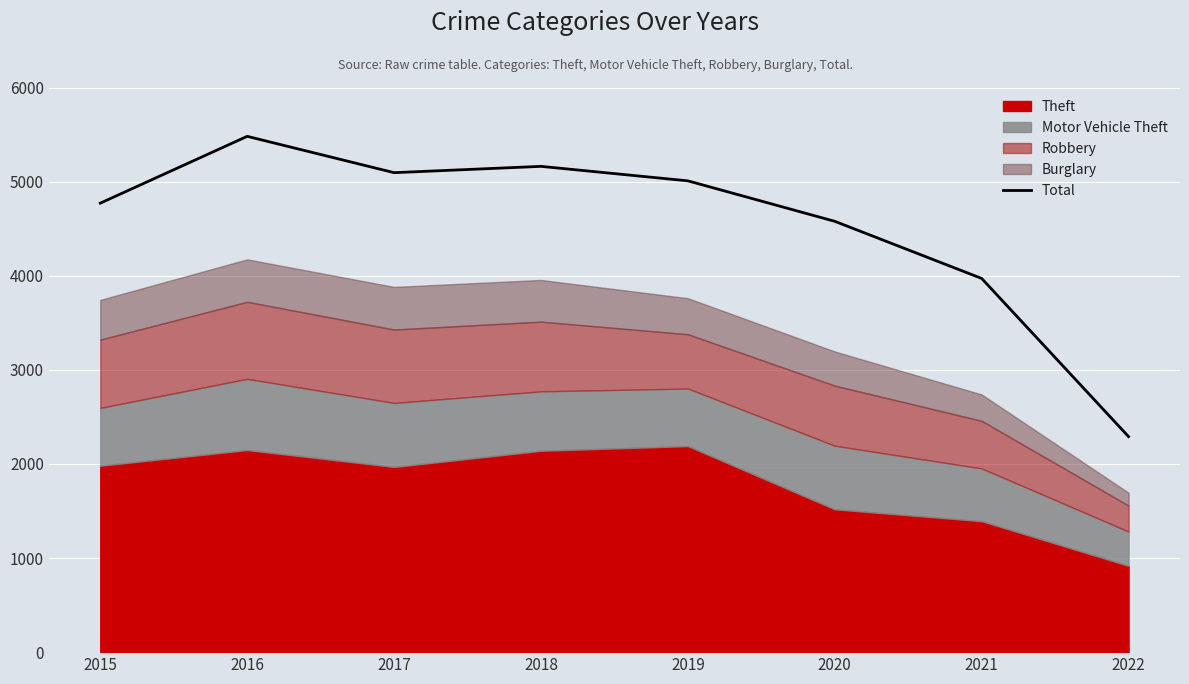

Reading right to left, extract all data points from this chart.

2022=2290	2021=3971	2020=4578	2019=5008	2018=5162	2017=5095	2016=5481	2015=4771